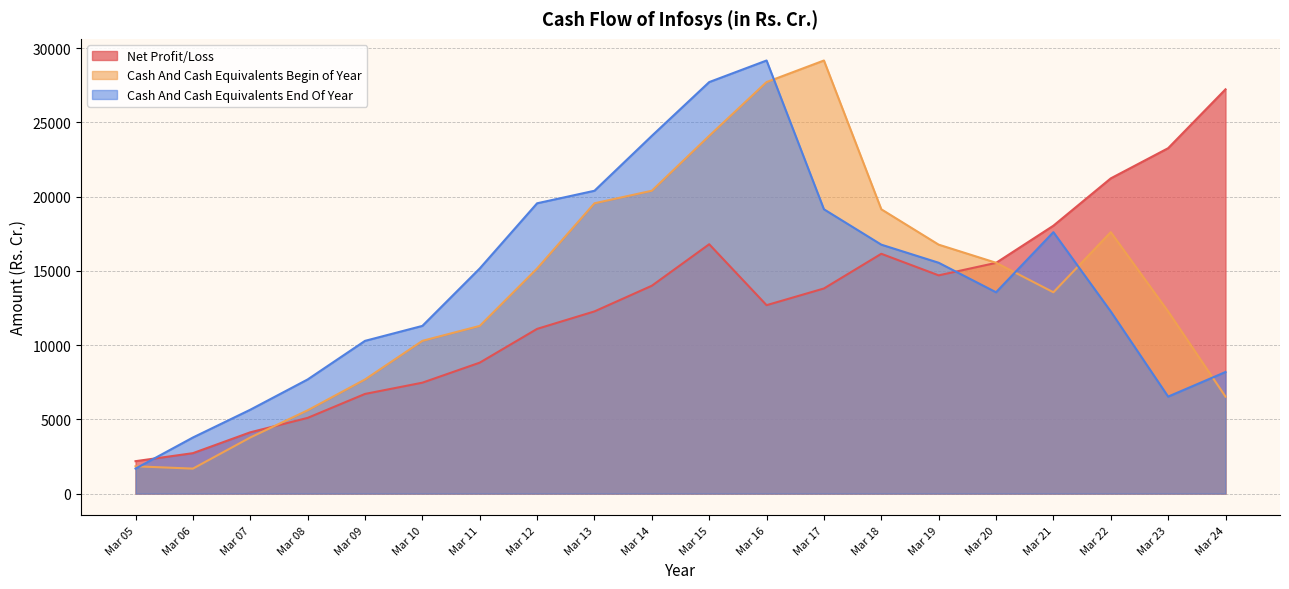

At which label does Cash And Cash Equivalents Begin of Year first exceed 15165?

Mar 13